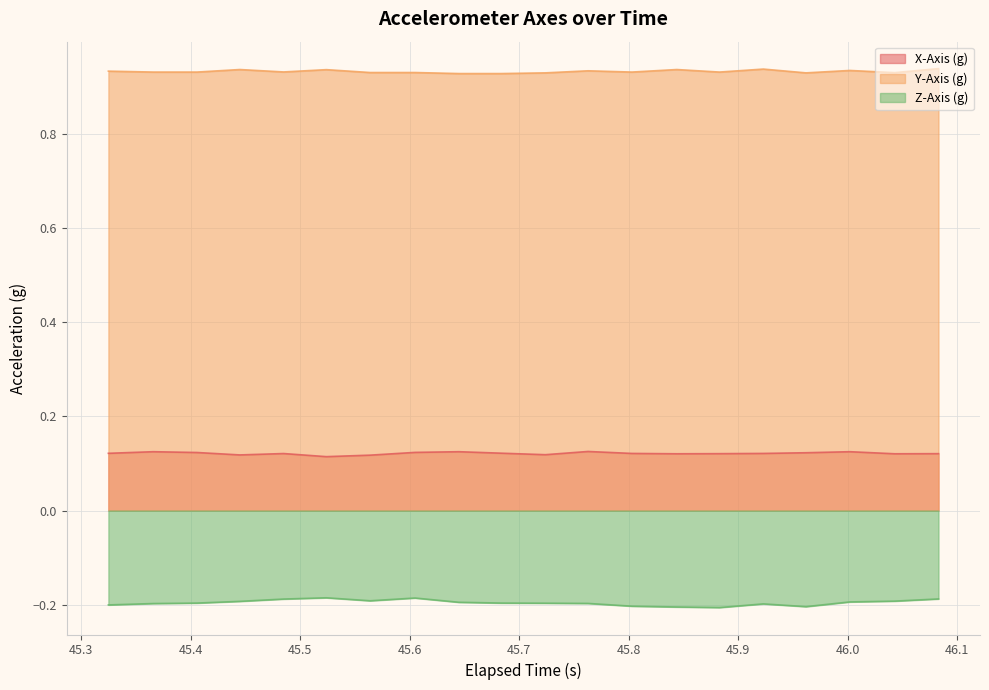

Which series has the largest total across all categories?

Y-Axis (g)